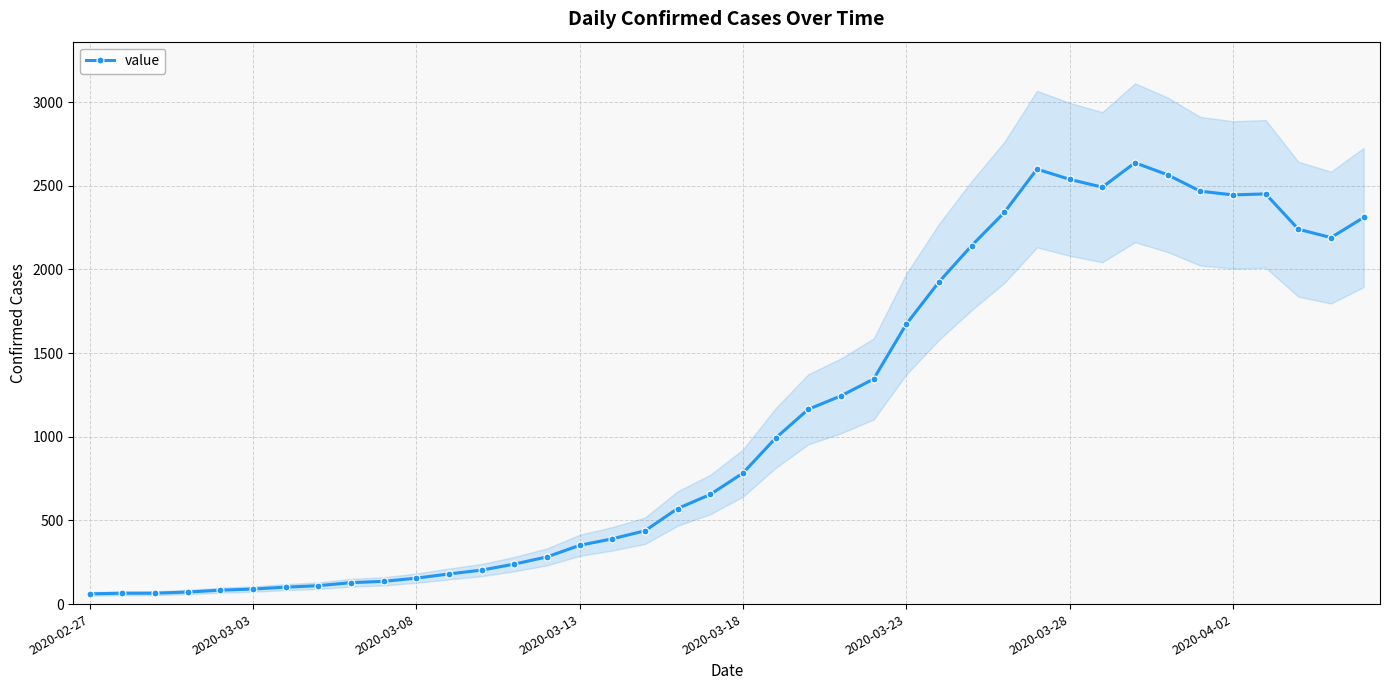

How many lines are shown in the chart?

1